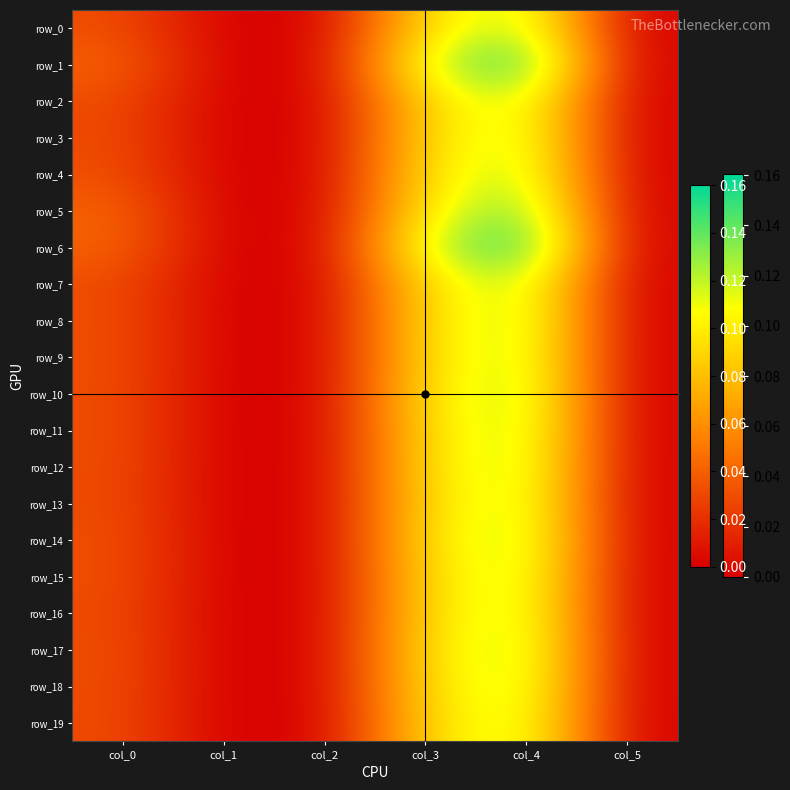

The value of row_4 at col_3 is 0.1. True or false?

True